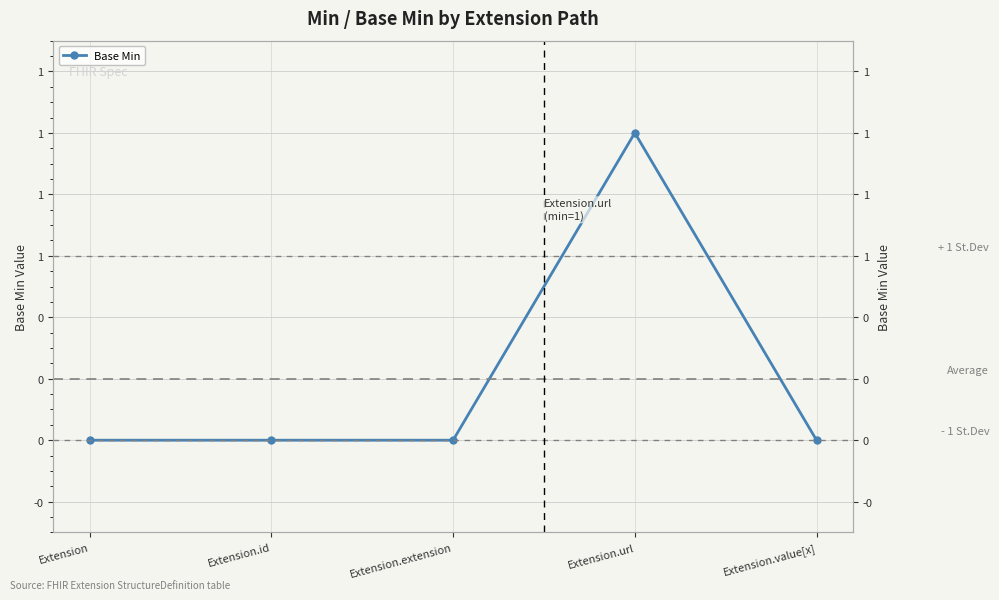

List the labels in order of value, largest first.

Extension.url, Extension, Extension.id, Extension.extension, Extension.value[x]